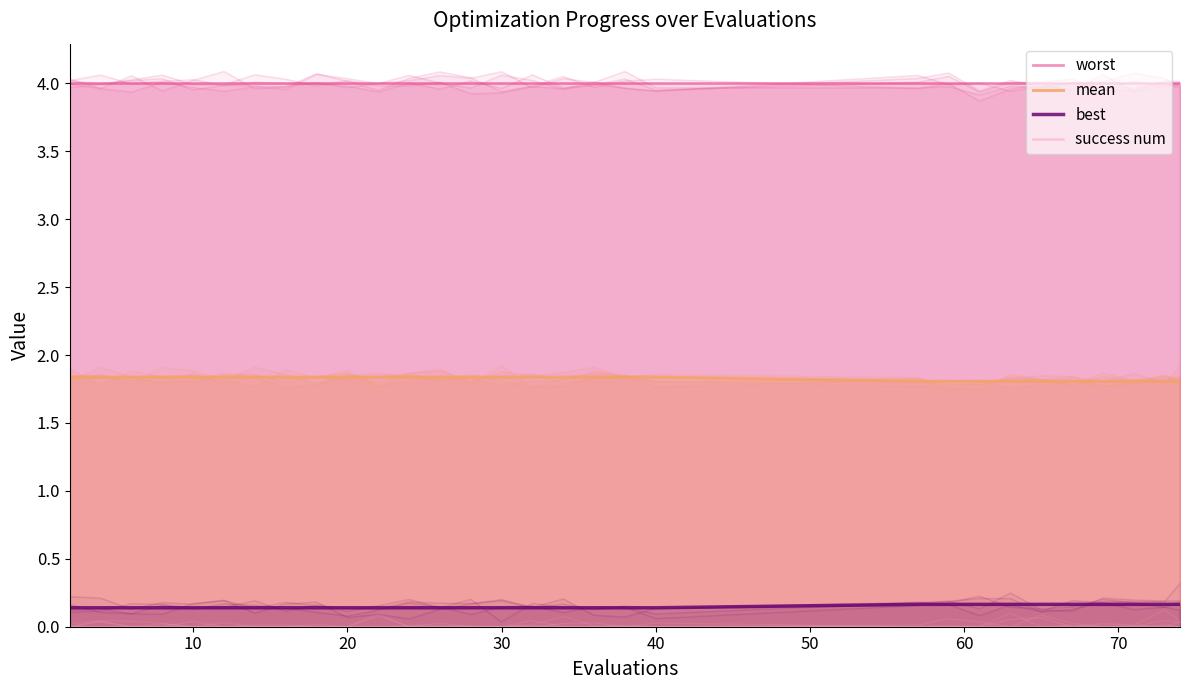

How many data points does each series have?

30